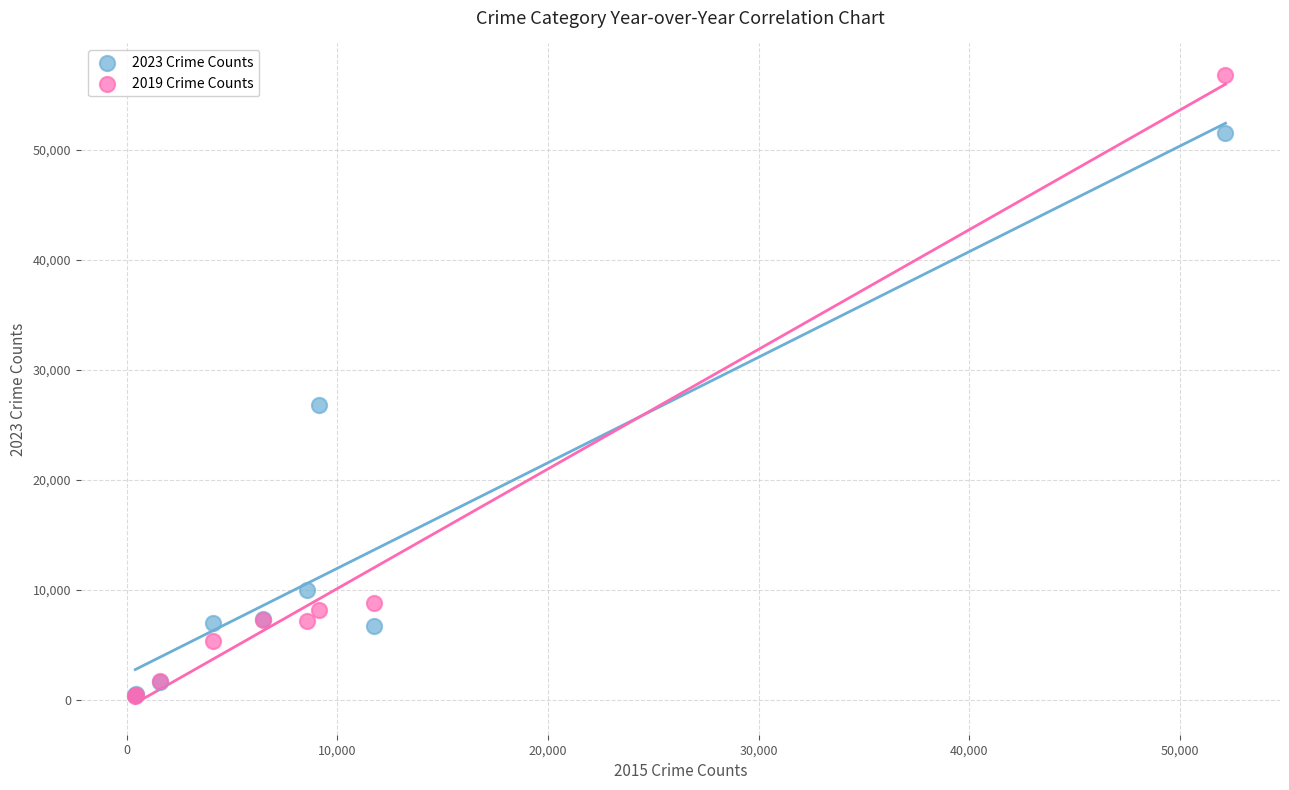

Across all series, what Y value is closest to 28584?

26826